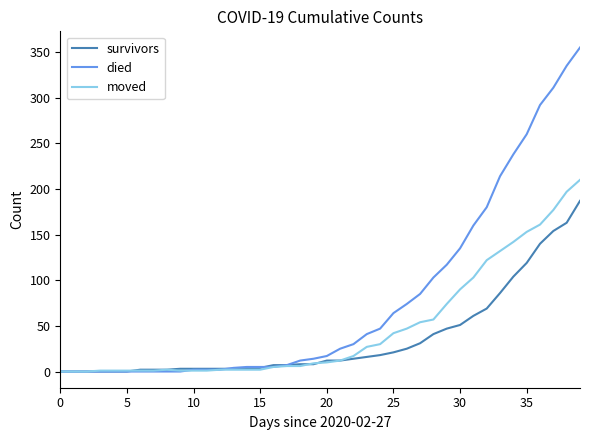

Is this an area chart (filled region under the line)?

No